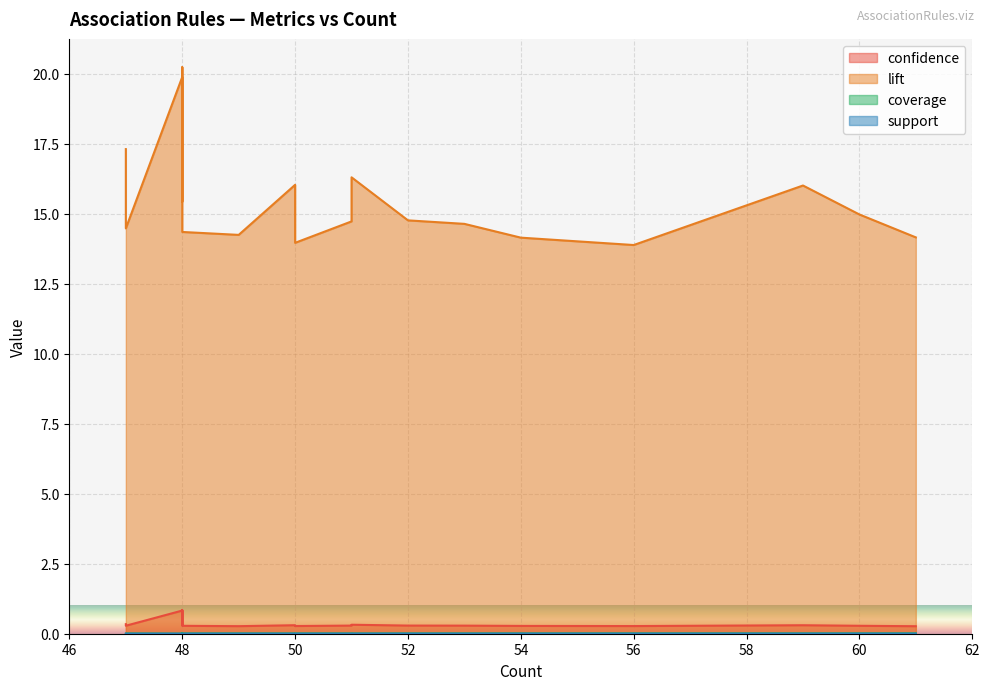

At which category is the sum across all series the highest?

48